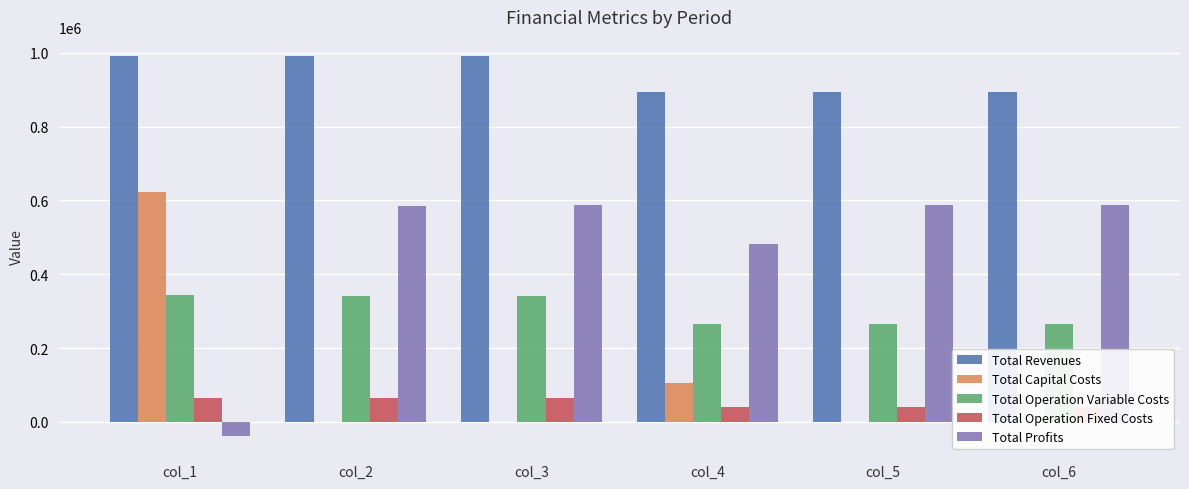

At col_3, list the series in order from largest to smallest.

Total Revenues, Total Profits, Total Operation Variable Costs, Total Operation Fixed Costs, Total Capital Costs